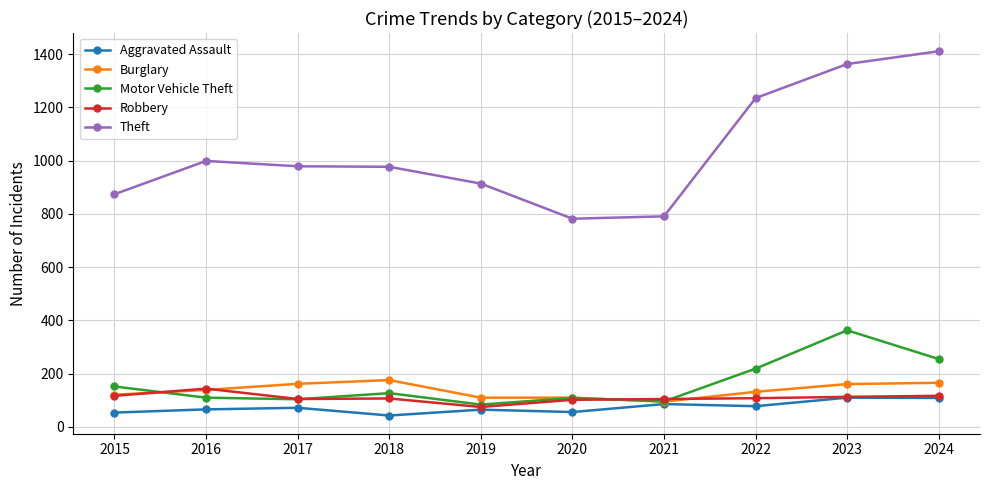

What value does the Theft series have at 2023?

1363